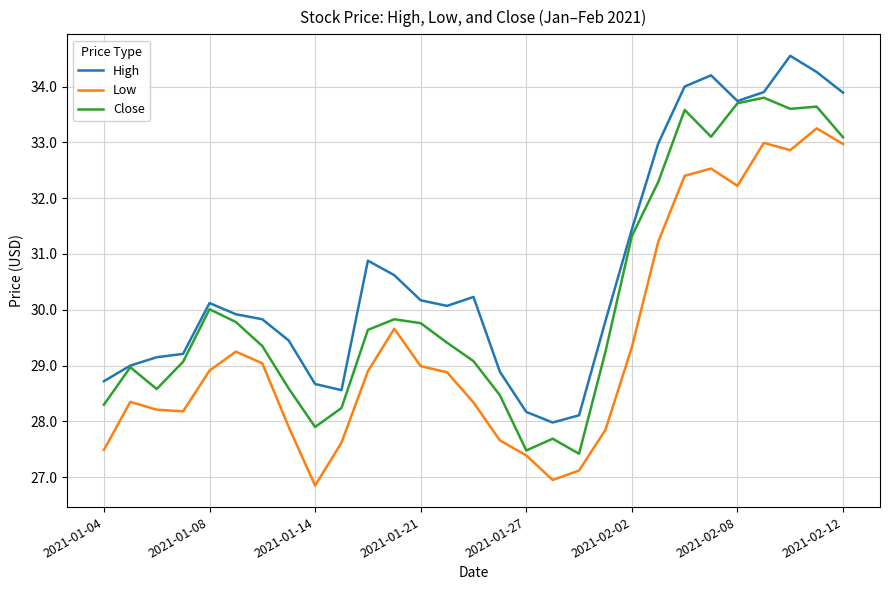

Rank the series by their average value, from highest to lowest.

High, Close, Low